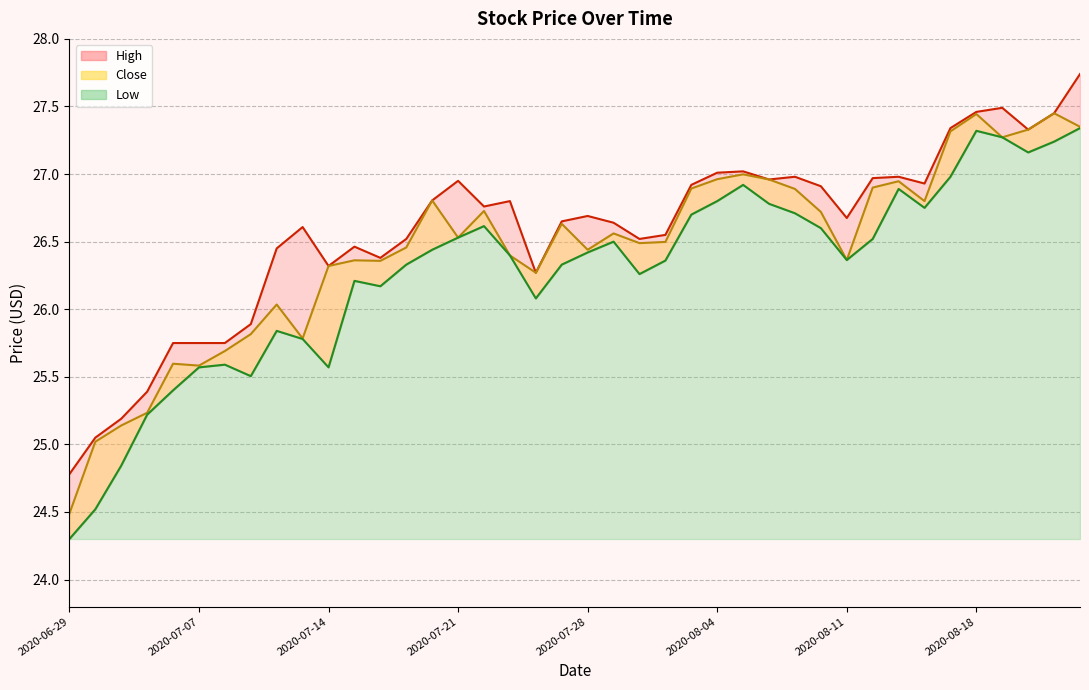

At which label is High closest to 26?

2020-07-09